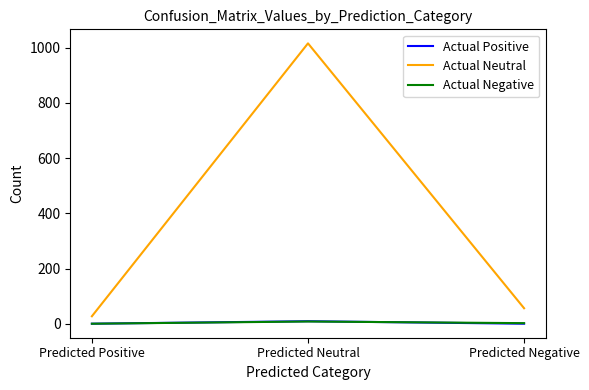

Is the value of Actual Positive at Predicted Positive greater than the value of Actual Neutral at Predicted Neutral?

No